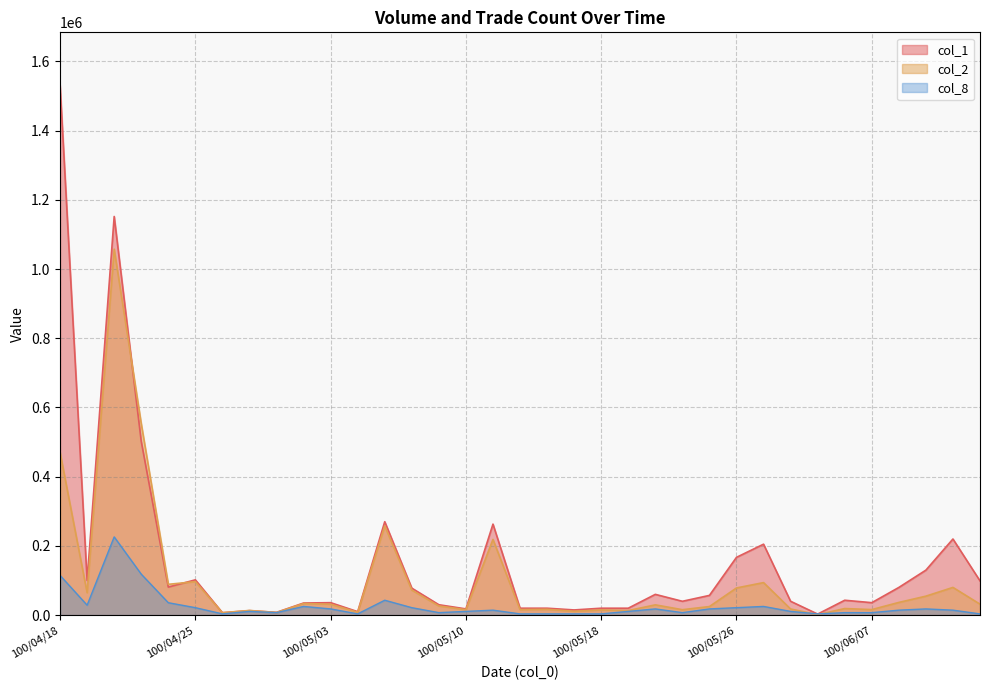

What is the sum of all col_2 values?

3596620.0